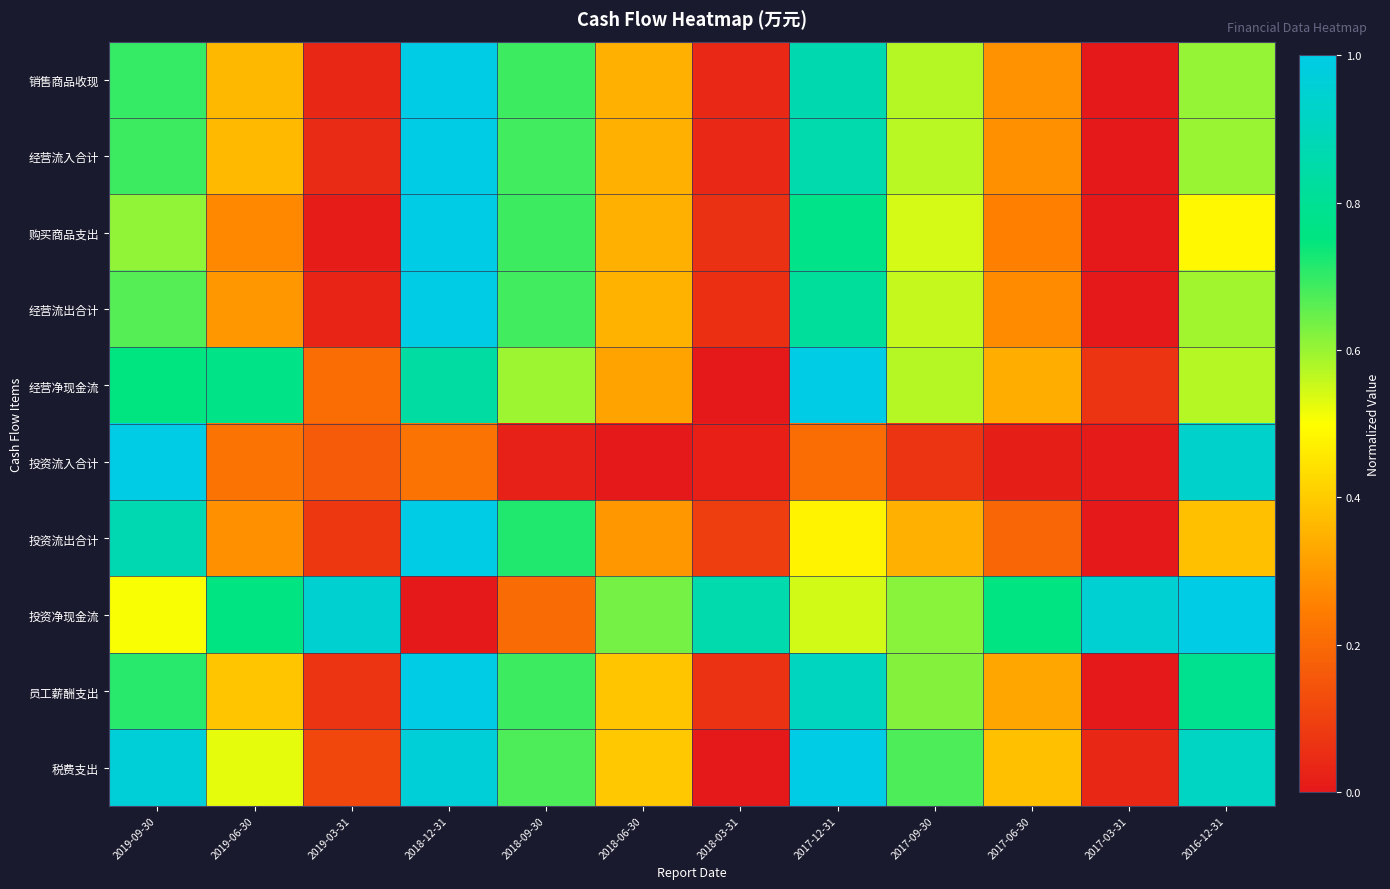

At which category does the chart reach its minimum across all series?

2017-03-31